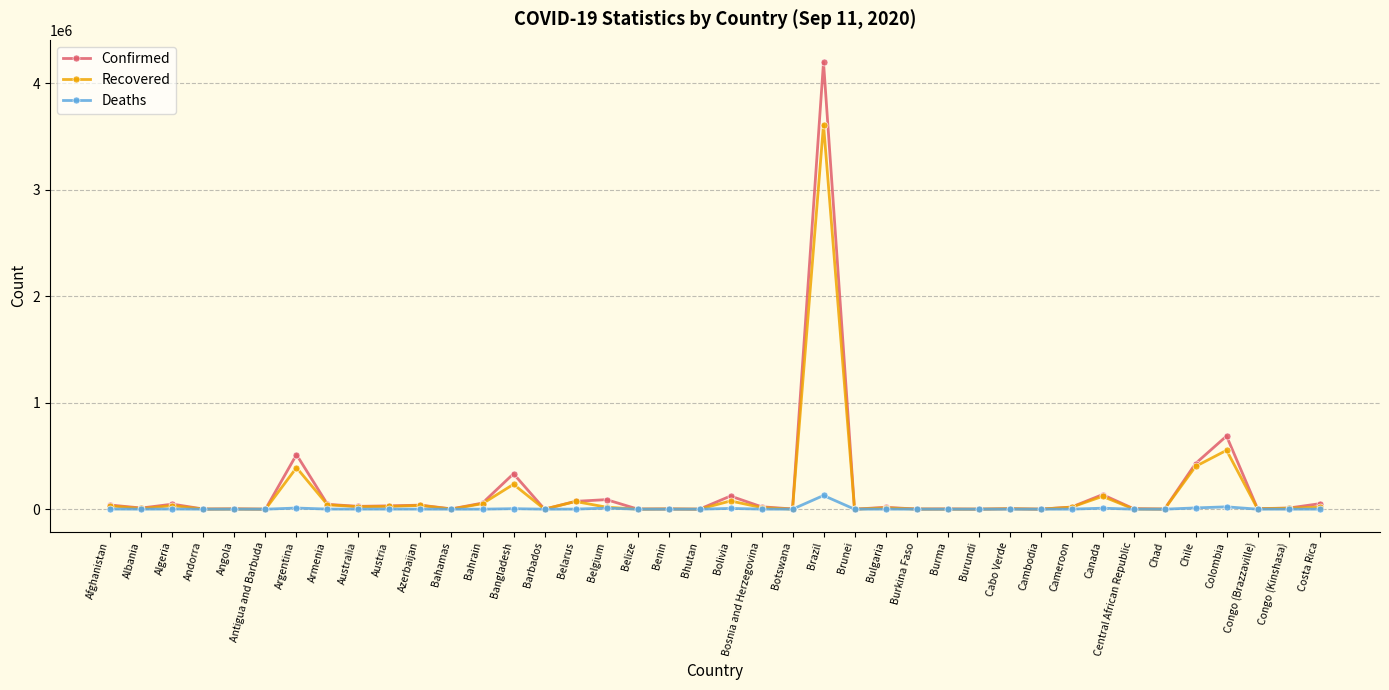

What is the label of the 5th point from the right?

Chile